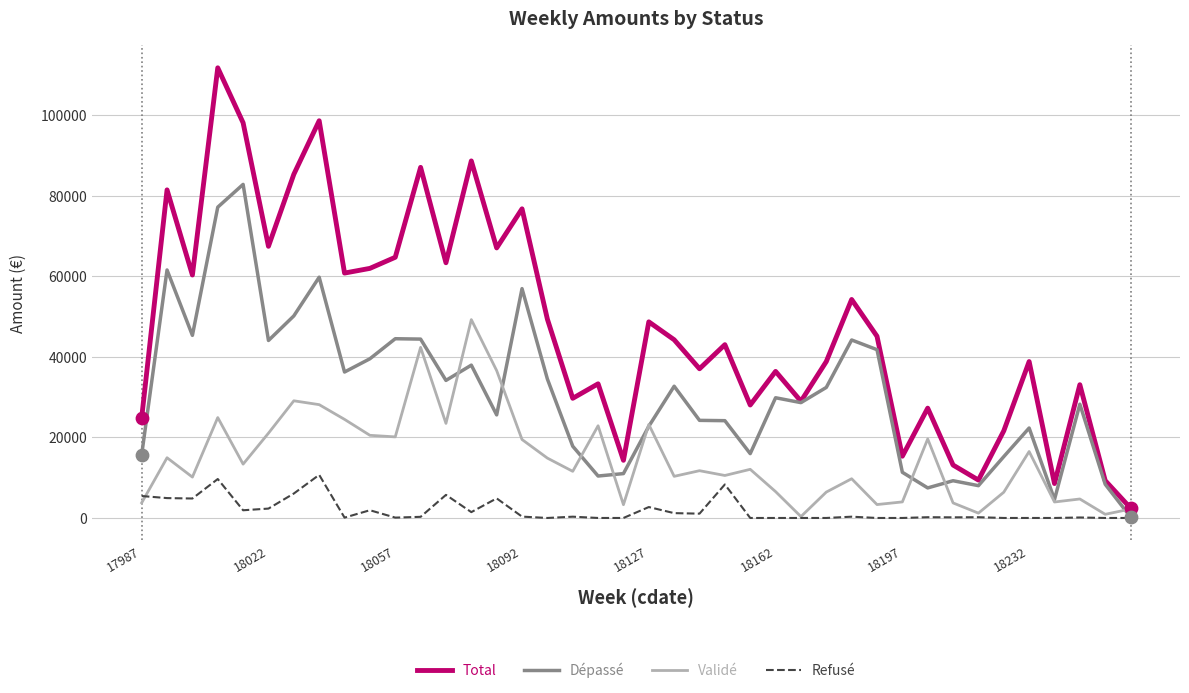

Which series has the widest spread of values?

Total